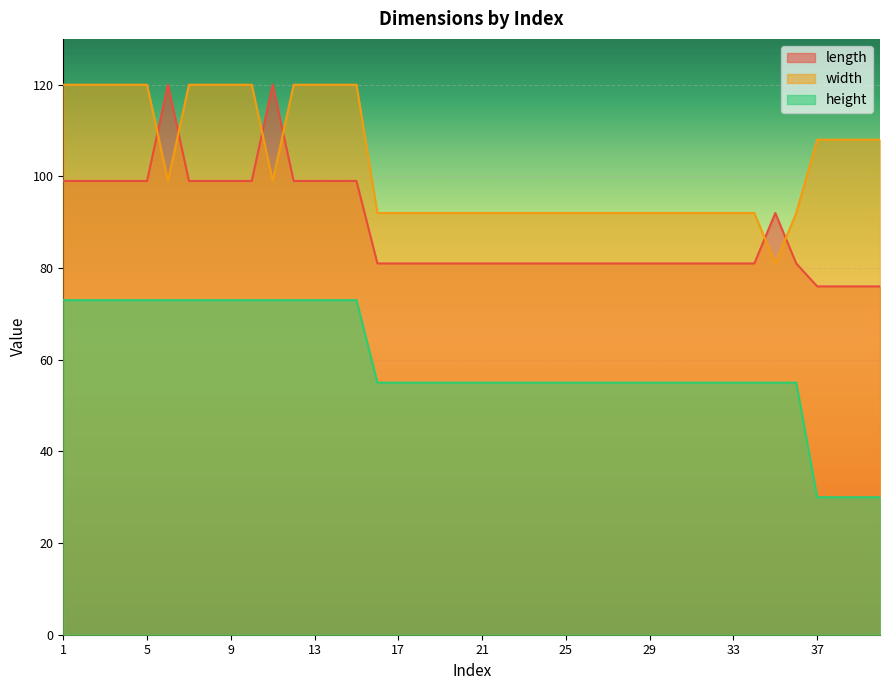

How many lines are shown in the chart?

3